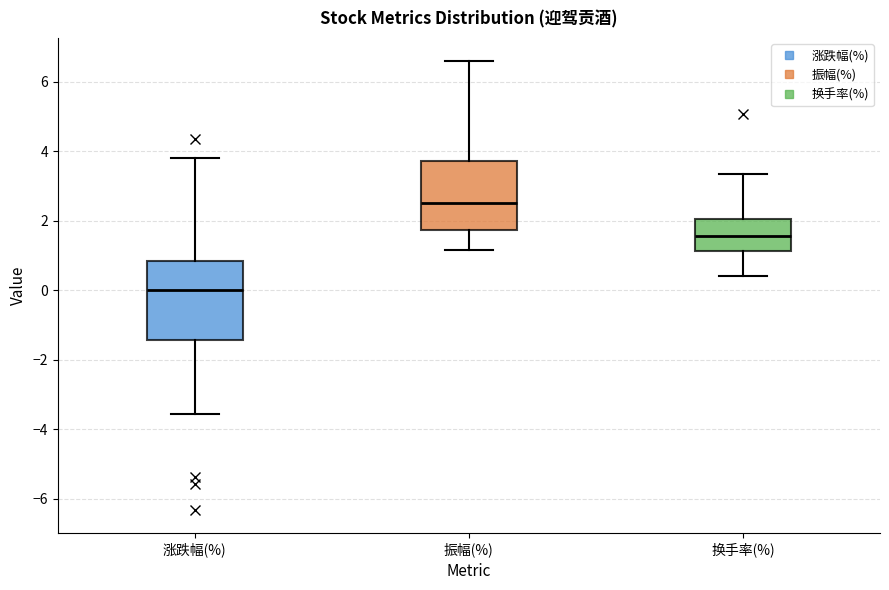

Where does the lower whisker of the box for 涨跌幅(%) end on the y-axis? The values are not printed on the chart, so give them approximately, as read against the axis.

-3.6